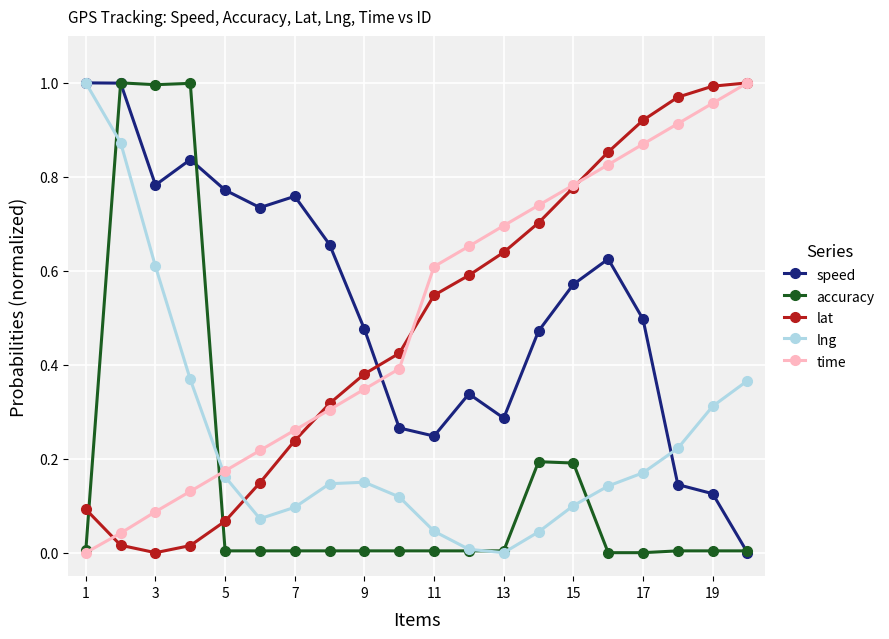

True or false: lng has more than 1 points higher than both neighbors.

False